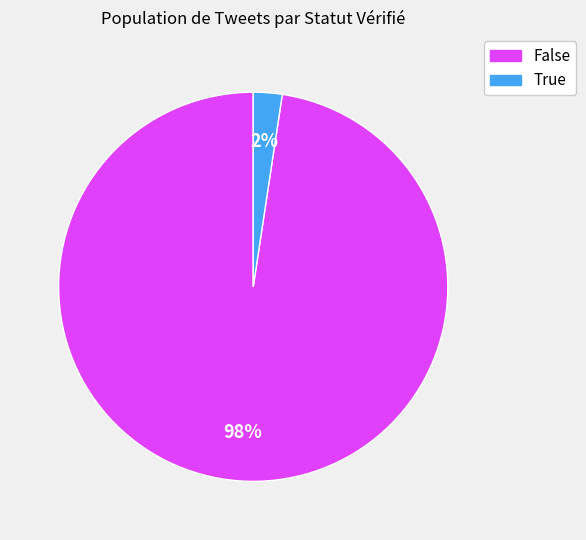

How many segments does this pie chart have?

2